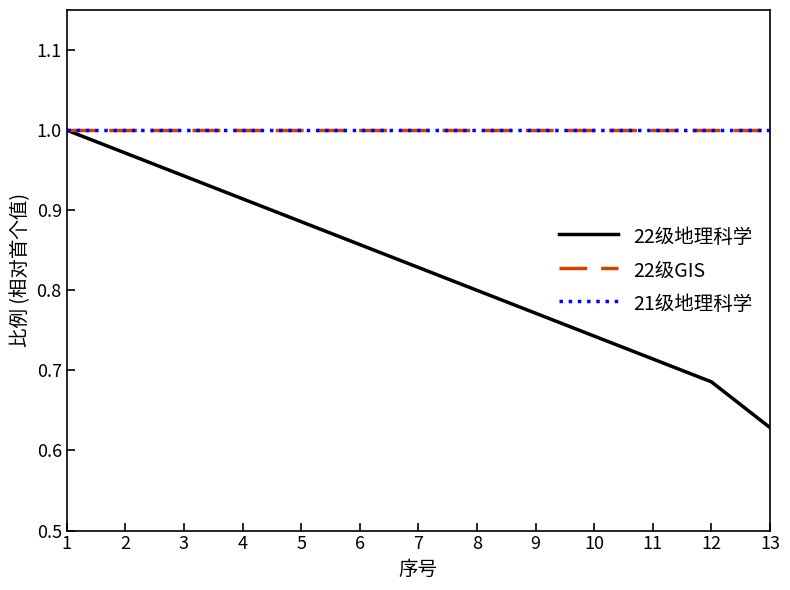

What is the lowest value of the 22级GIS series?

1.0